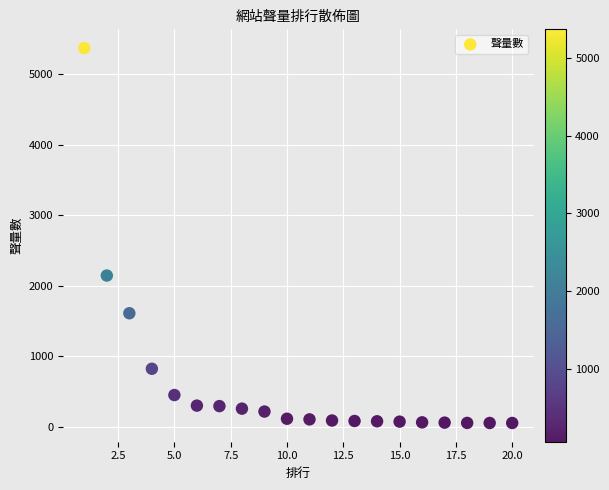

What Y value in the scatter plot is closest to 2714?

2147